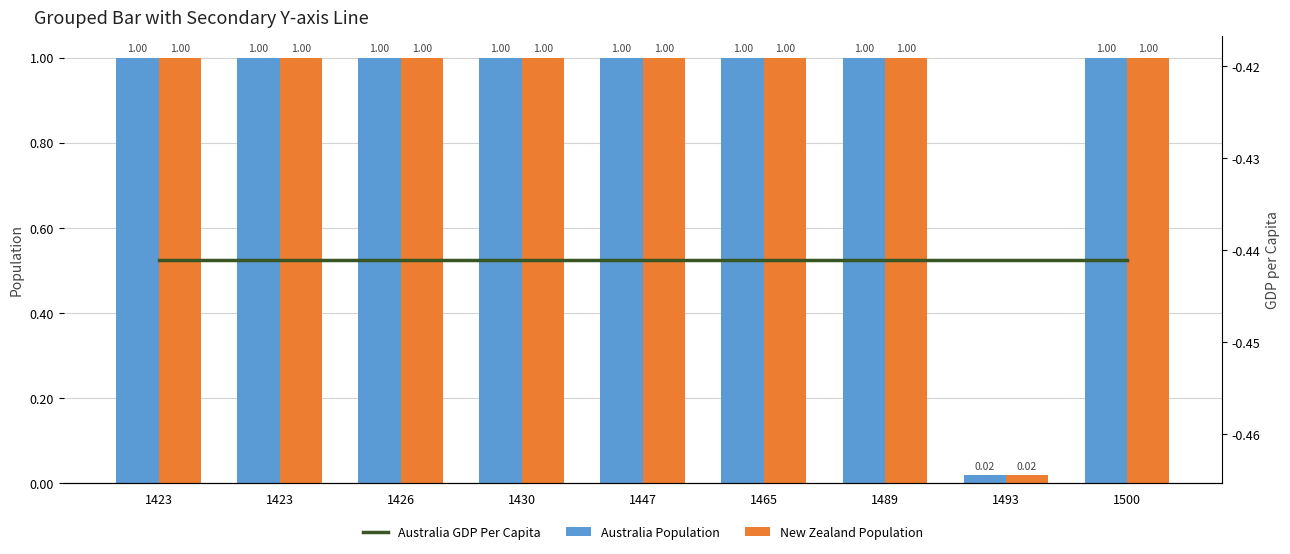

How many Australia Population values are between 1 and 2?

8